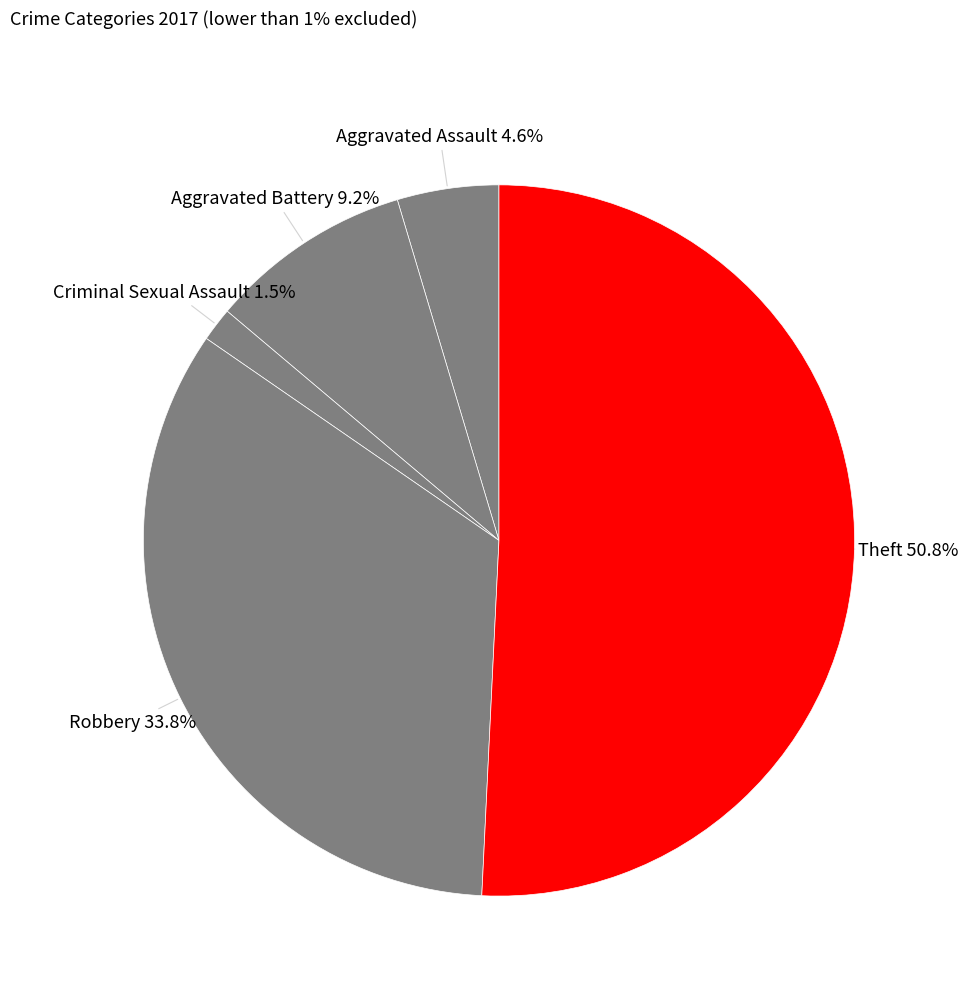

Which has a higher value, Criminal Sexual Assault or Aggravated Assault?

Aggravated Assault